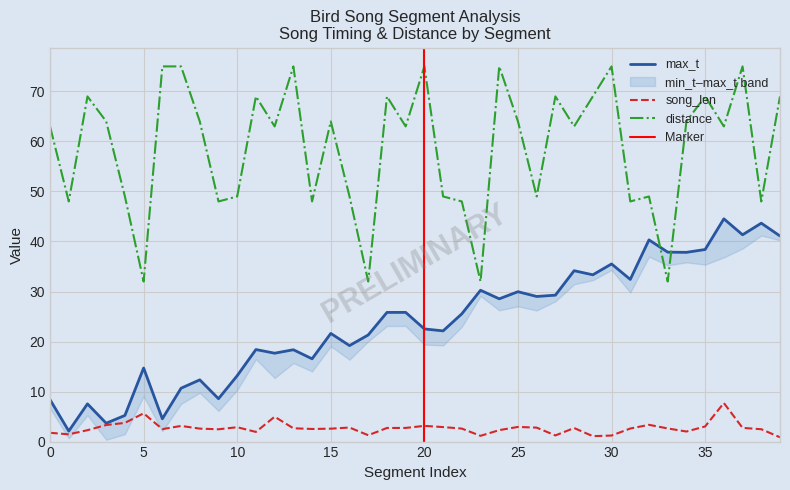

Which series has the largest range (max minus min)?

distance